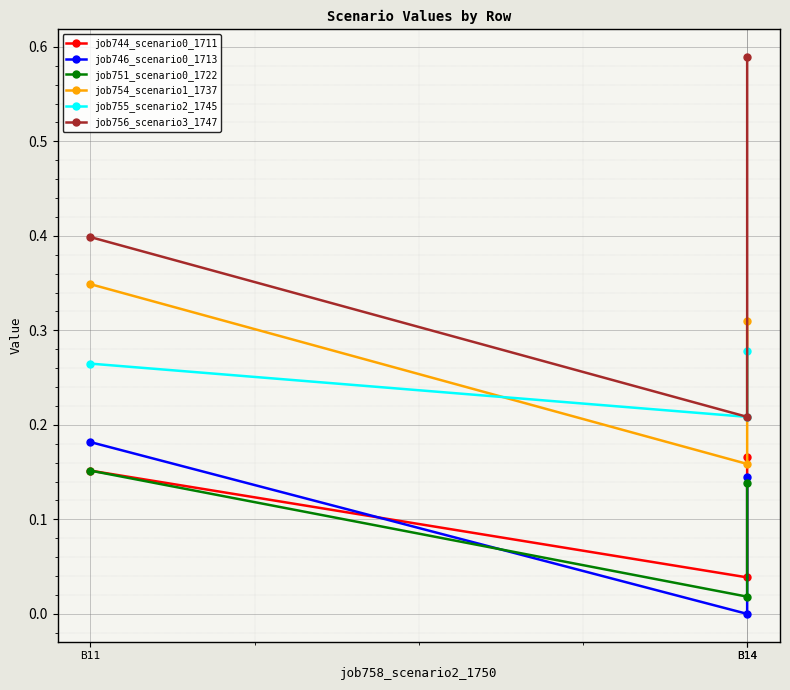

What value does the job755_scenario2_1745 series have at B11?

0.3